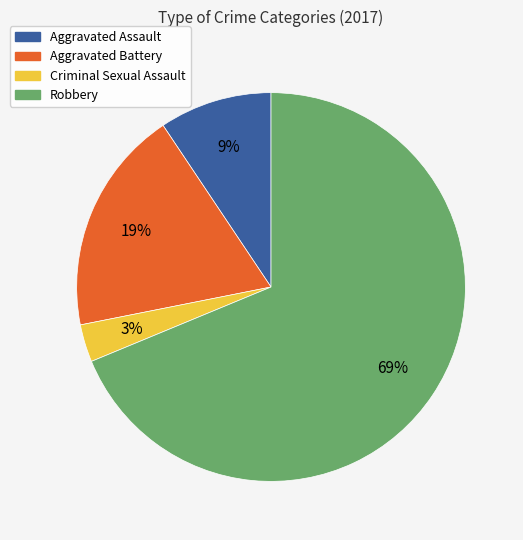

Is the sum of Aggravated Battery and Criminal Sexual Assault greater than half?

No